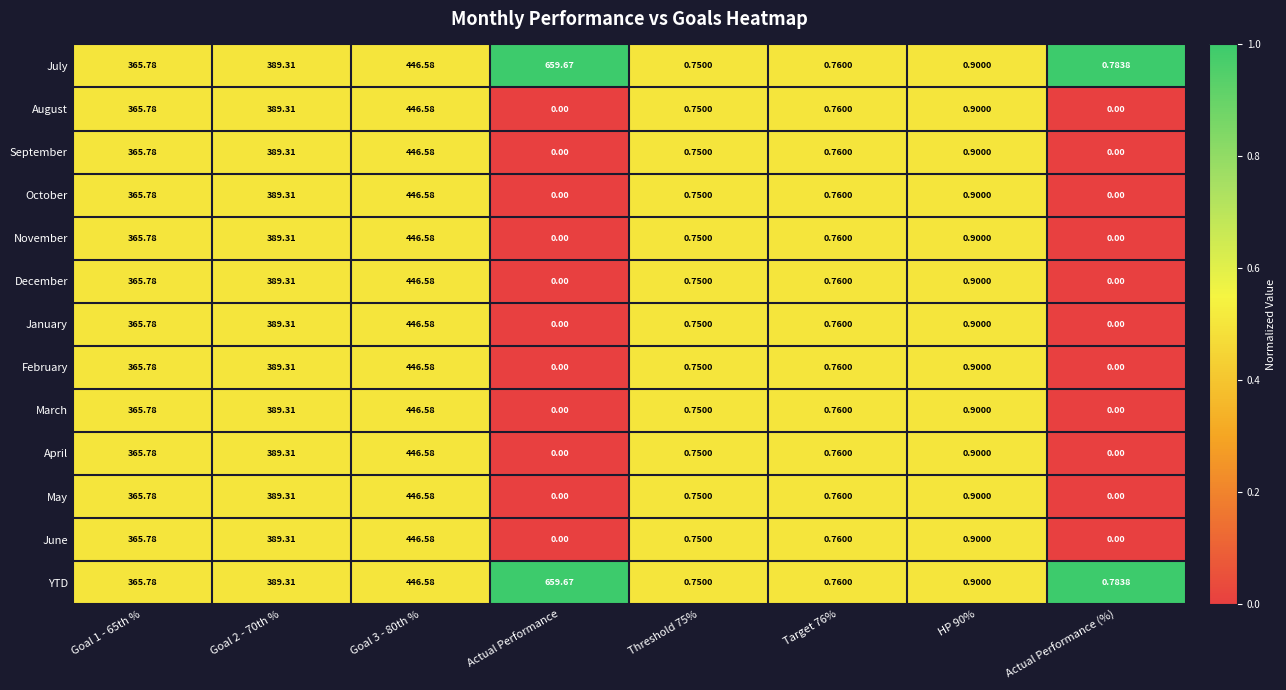

Is the value of November at Goal 2 - 70th % greater than the value of June at Actual Performance (%)?

Yes